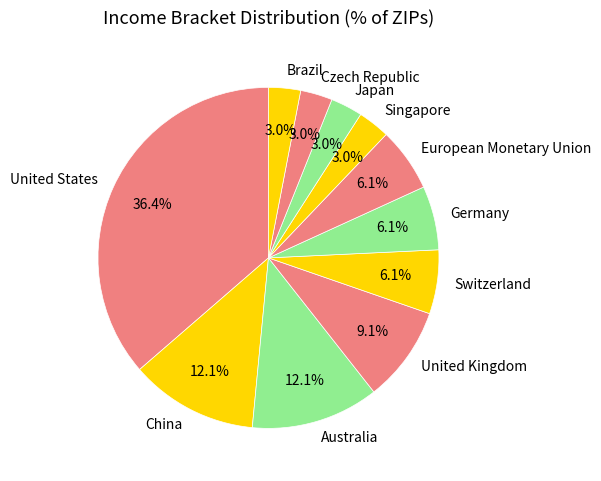

To the nearest percent, what portion does United States represent?

36%